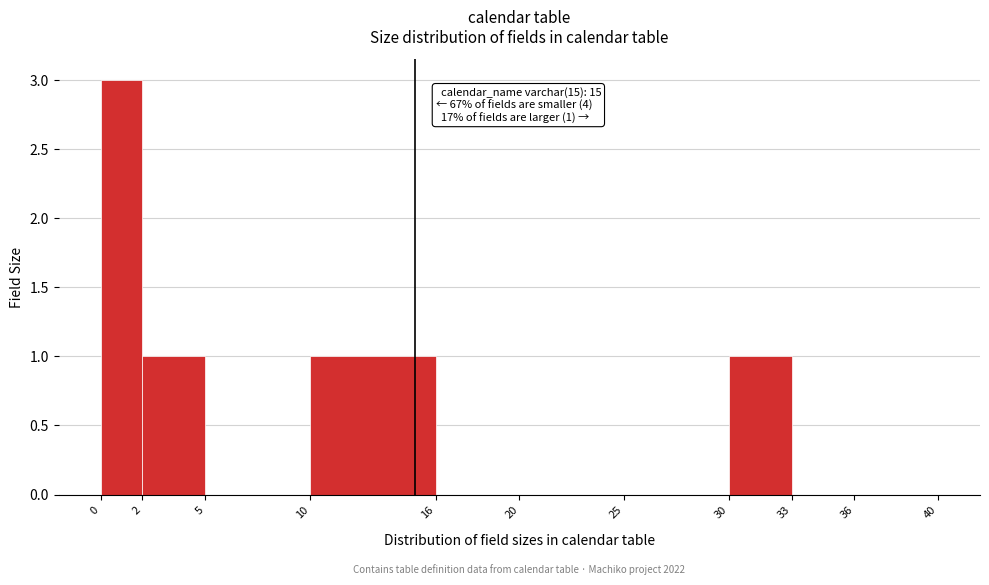

Which range on the x-axis has the tallest bar?

0 to 2